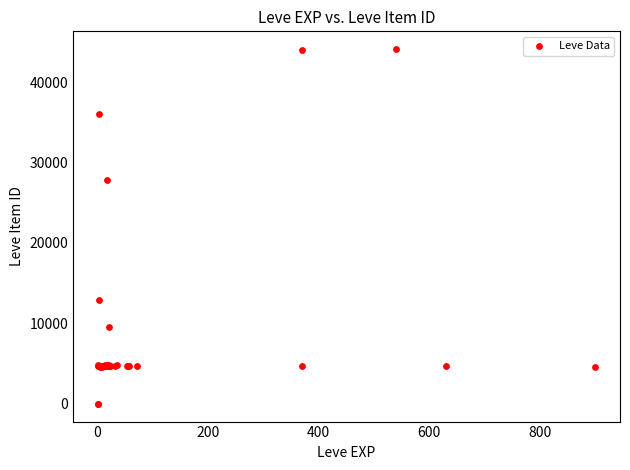

What Y value in the scatter plot is closest to 22048?

27884